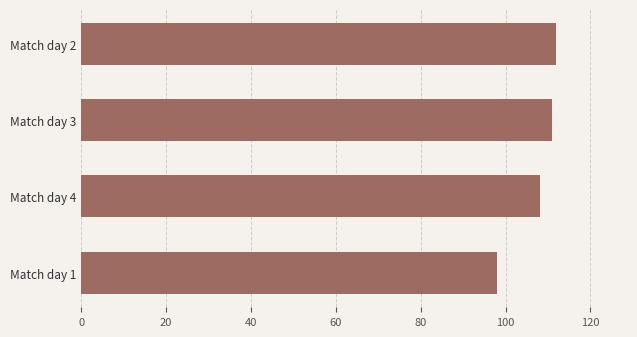

Which has a higher value, Match day 1 or Match day 2?

Match day 2